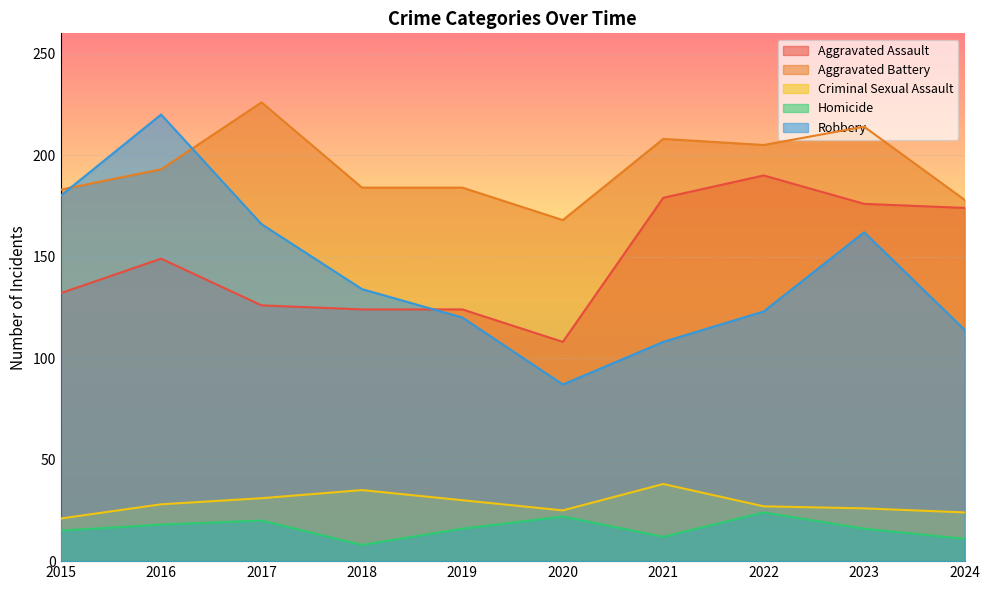

Which series has the widest spread of values?

Robbery